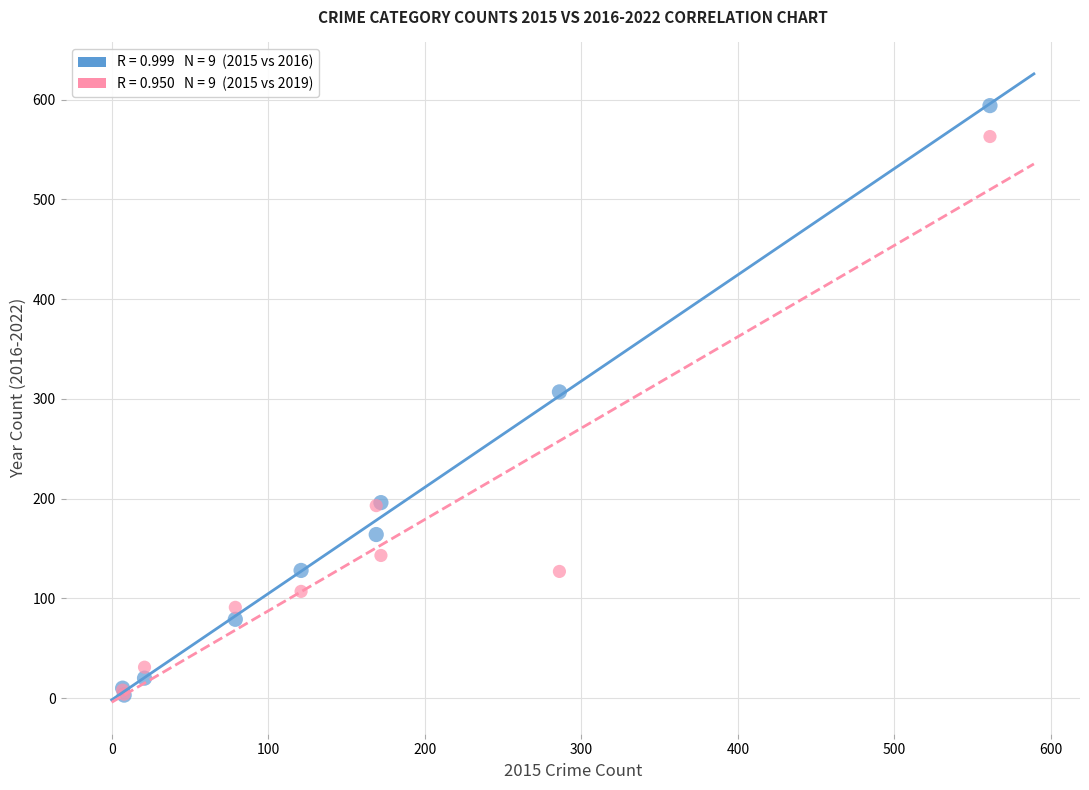

Across all series, what Y value is closest to 298?

307